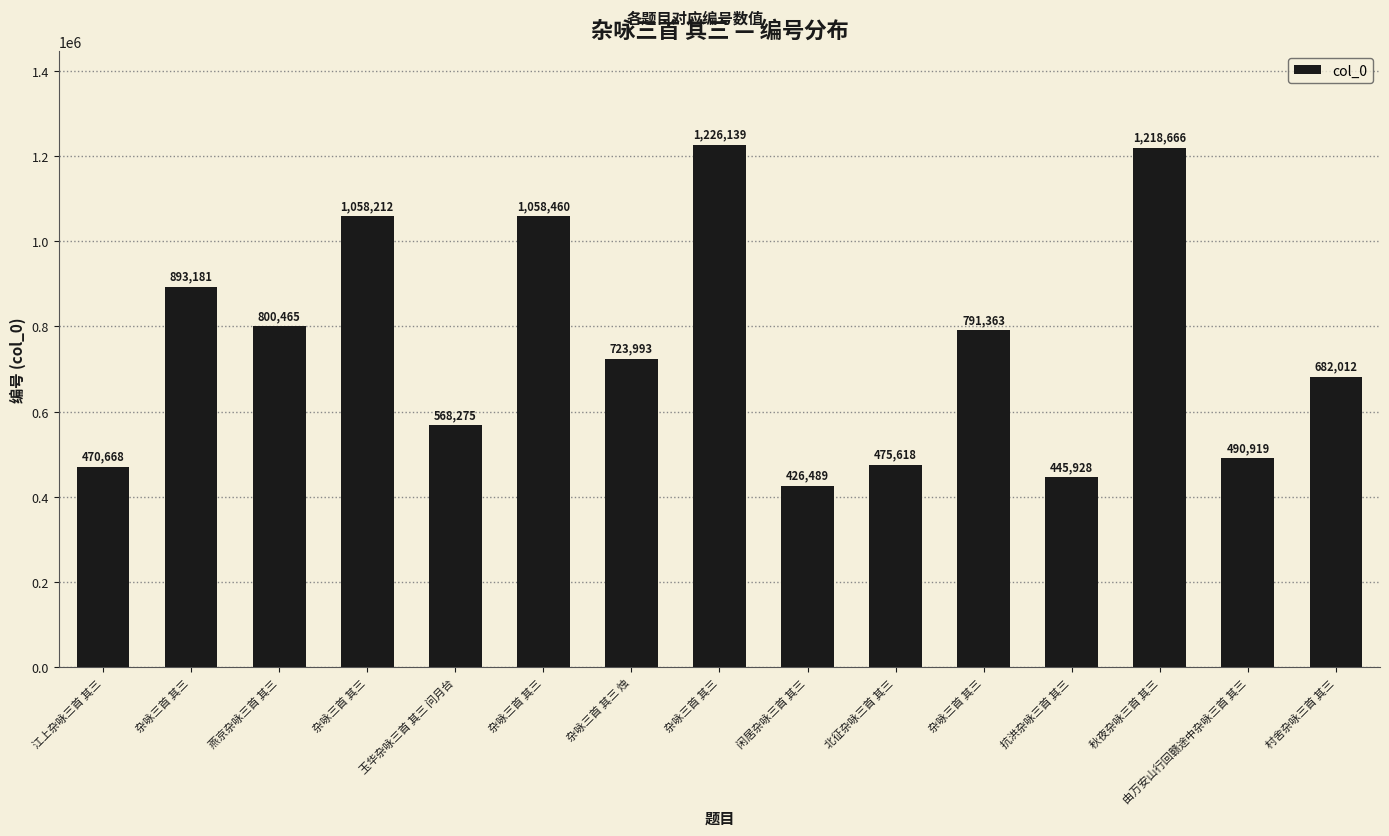

At which label does the data first exceed 723993?

杂咏三首 其三